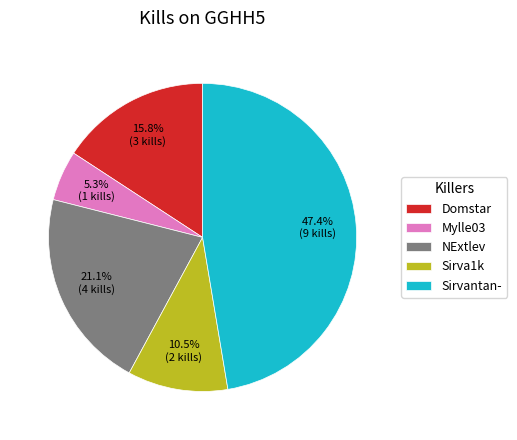

Which category has the smallest portion of the pie?

Mylle03